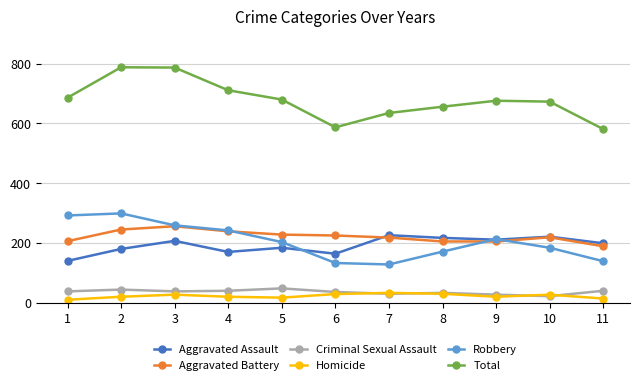

At which label is Robbery closest to 213?

9